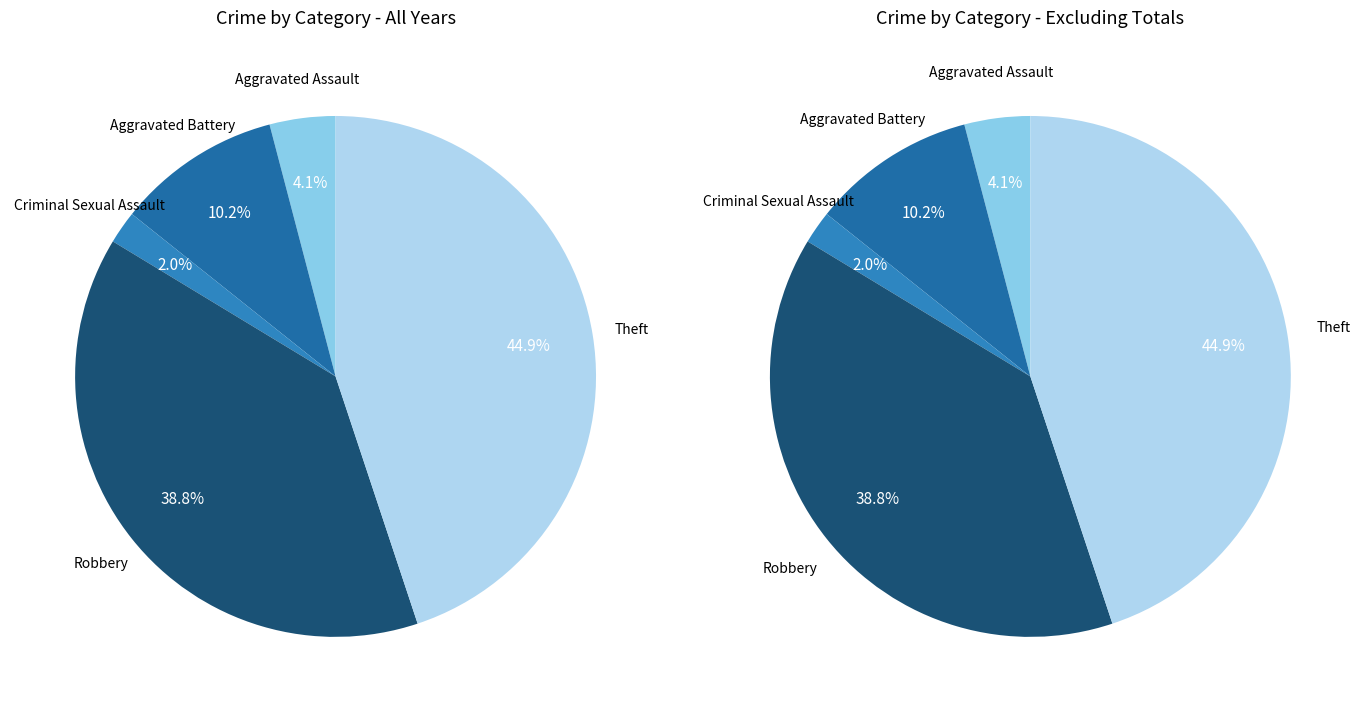

What is the change in value from Aggravated Battery to Theft?

+17